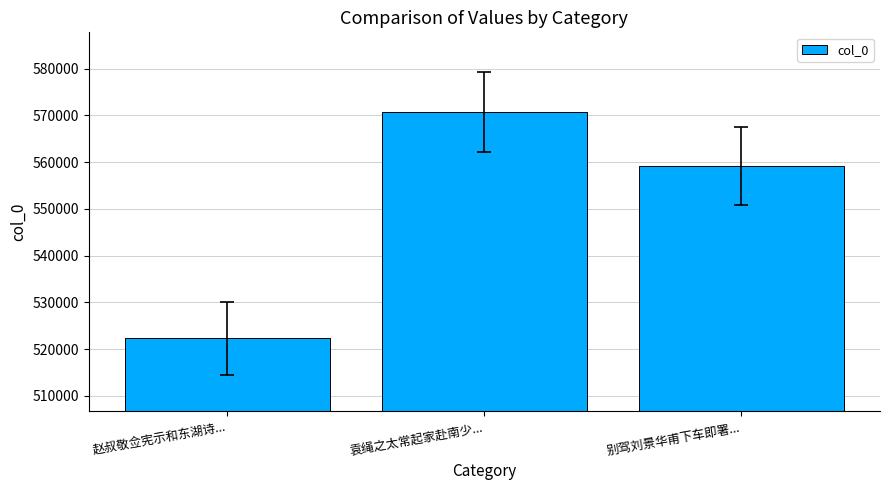

What is the label of the 3rd bar from the left?

别驾刘景华甫下车即署...